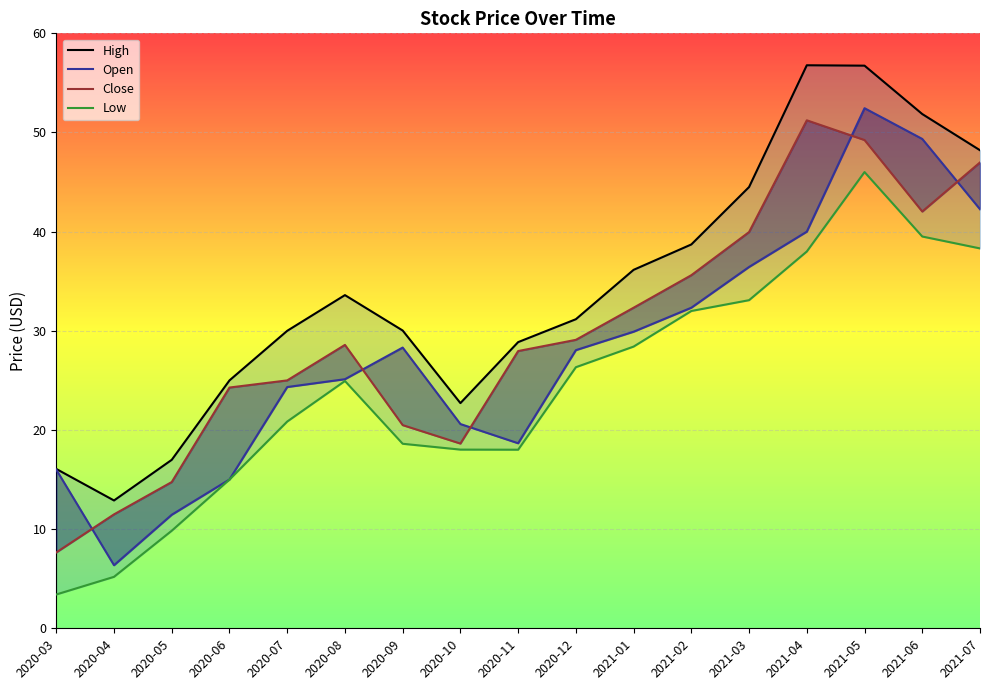

What is the difference between the maximum and minimum values in the High series?

43.9